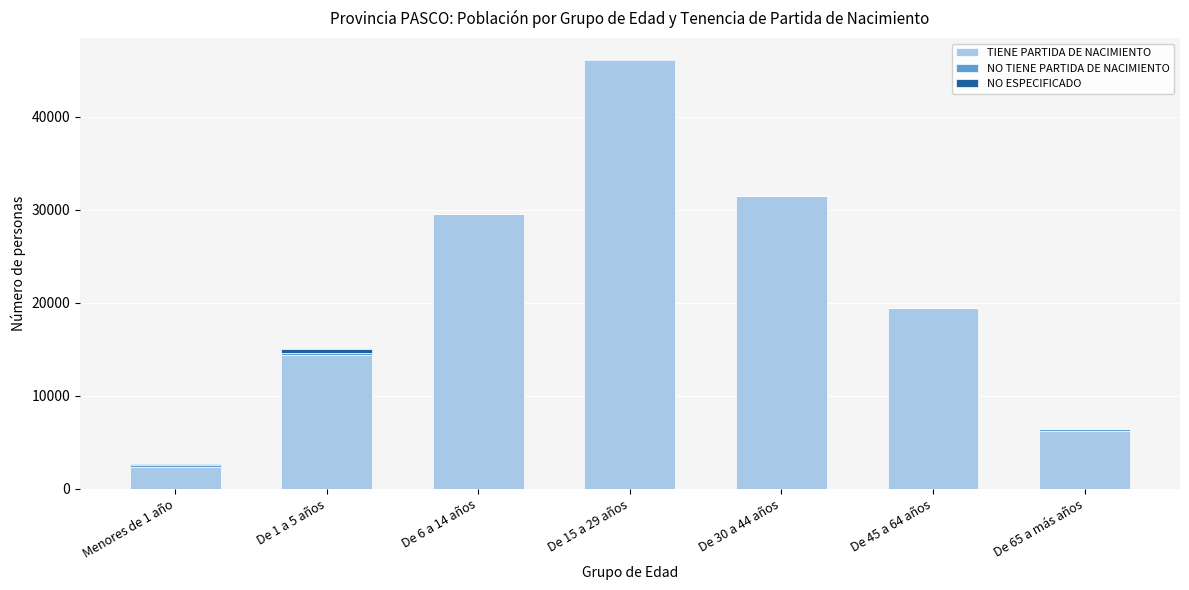

At which category is the sum across all series the highest?

De 15 a 29 años